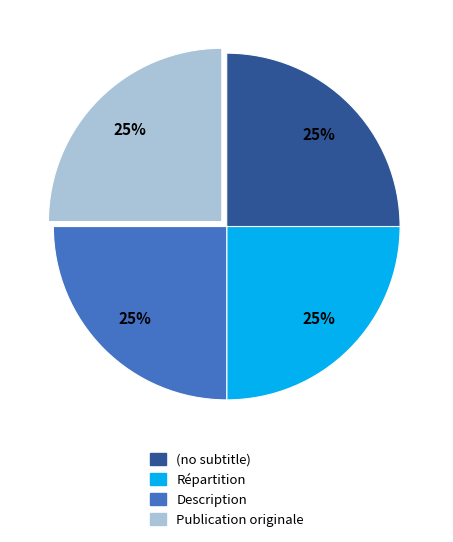

Is there any slice that represents more than half of the pie?

No